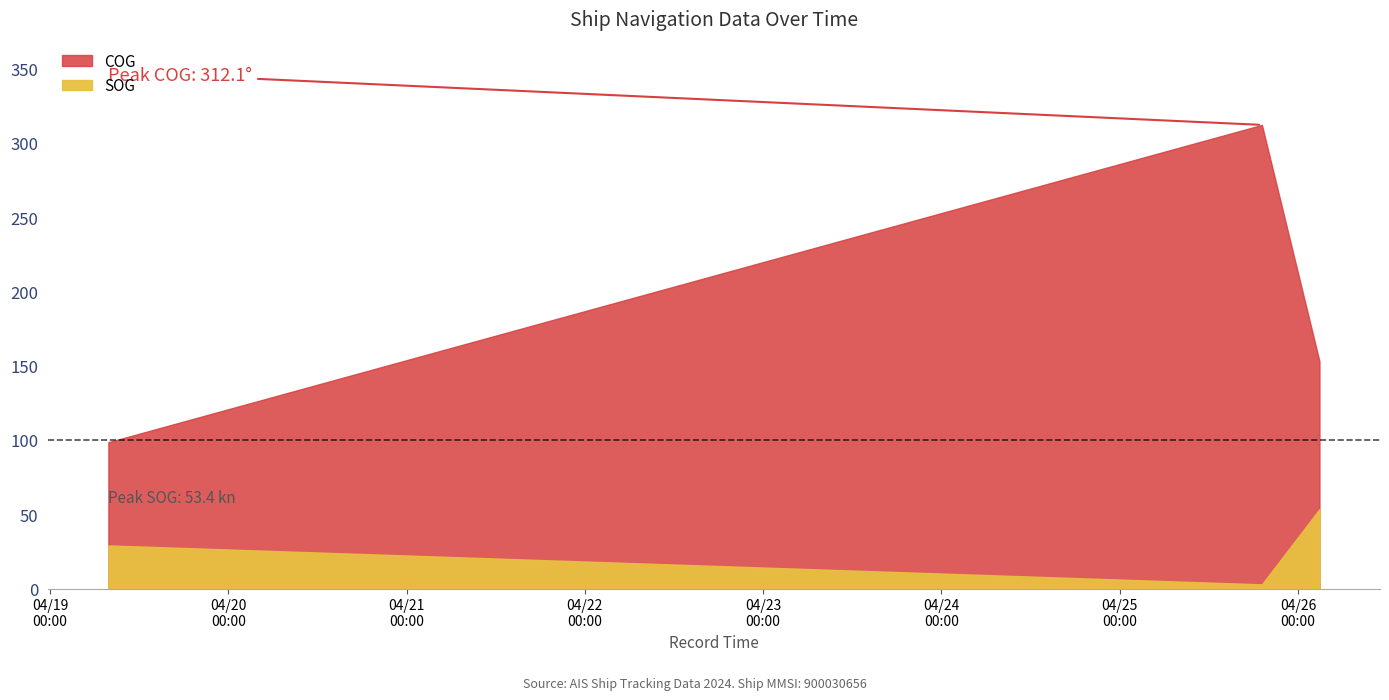

What is the label of the 2nd point from the left?

2024-04-25 19:08:36